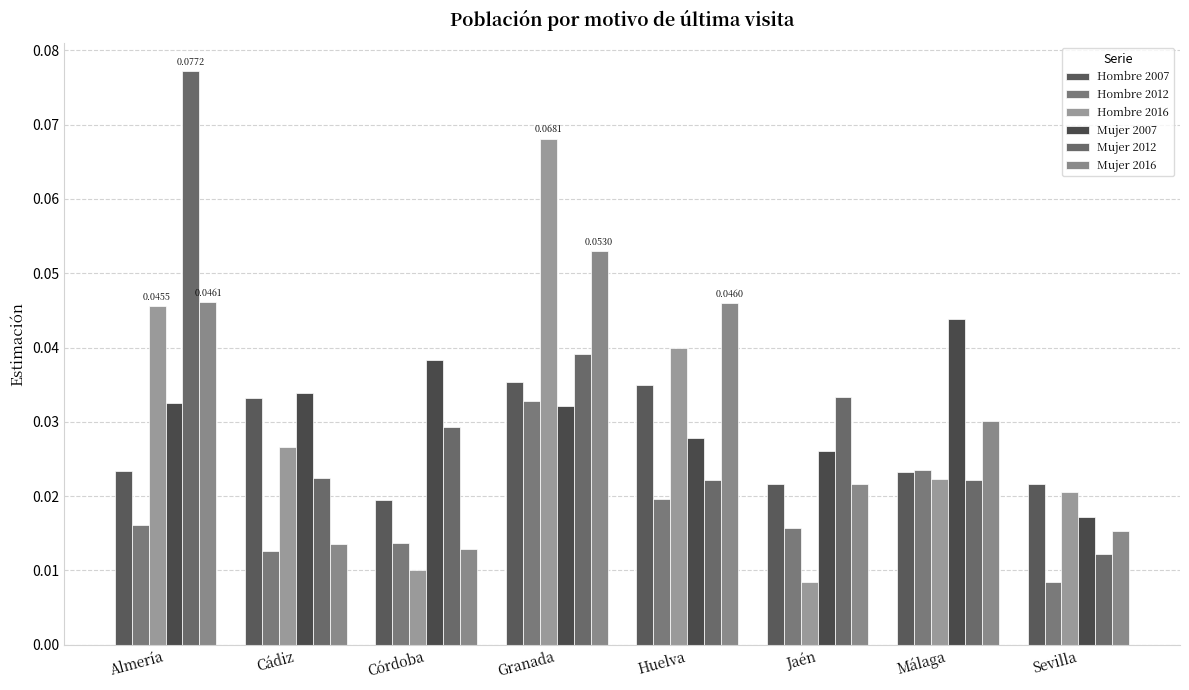

Is the value of Mujer 2016 at Granada greater than the value of Hombre 2012 at Sevilla?

Yes